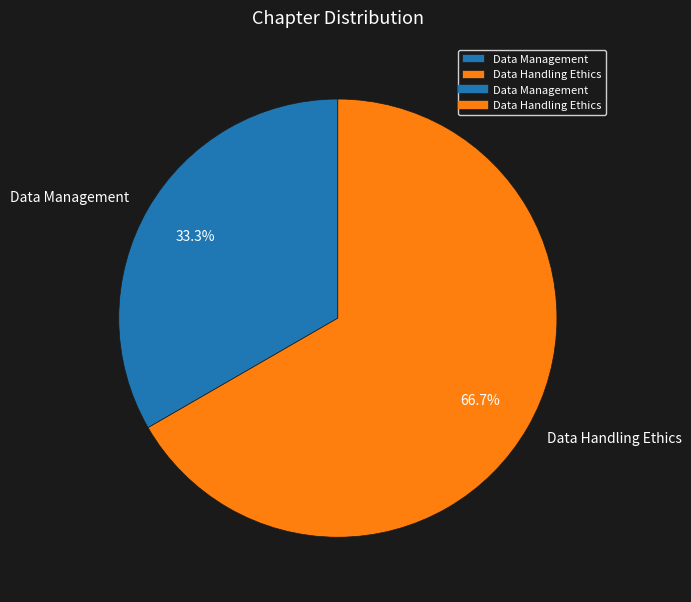

Is it true that Data Handling Ethics is 67% of the pie?

True